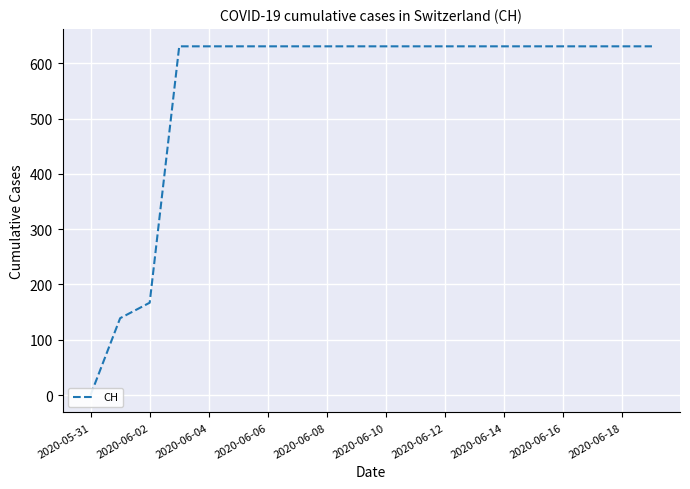

How many data points does each series have?

20